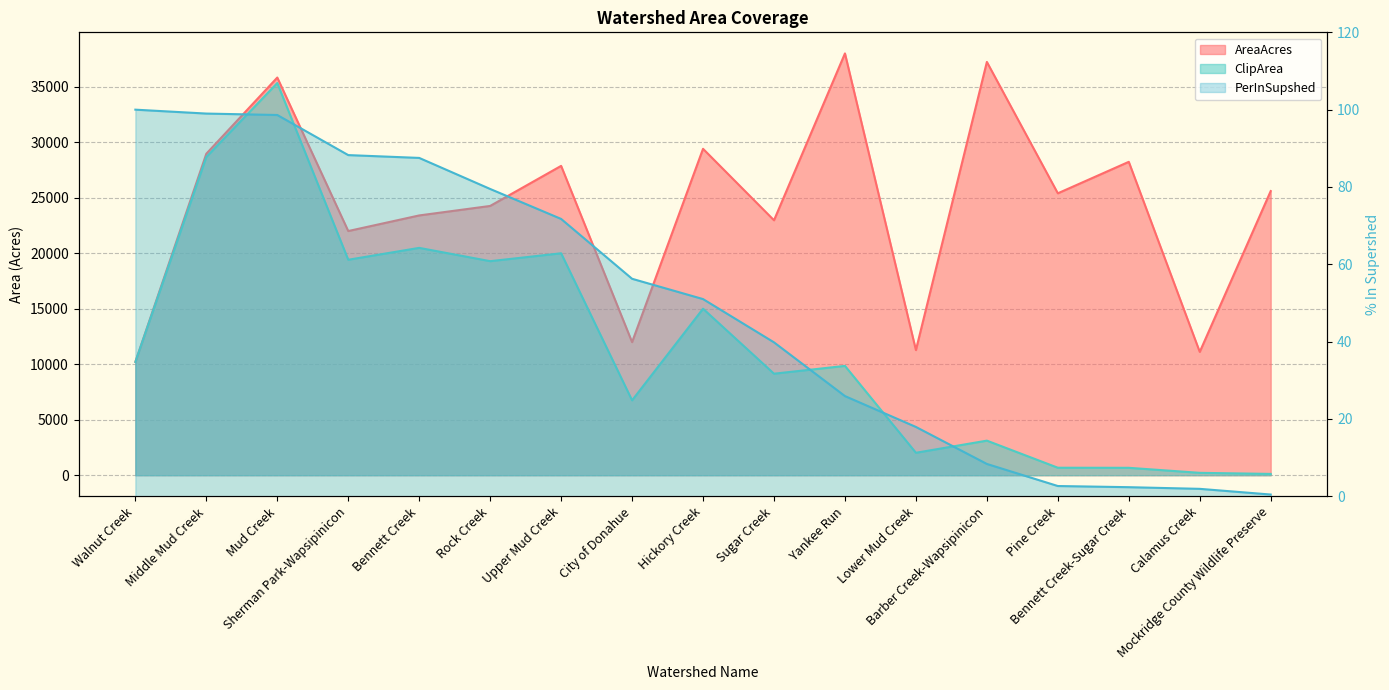

Which has a higher value, Barber Creek-Wapsipinicon or Sugar Creek?

Barber Creek-Wapsipinicon